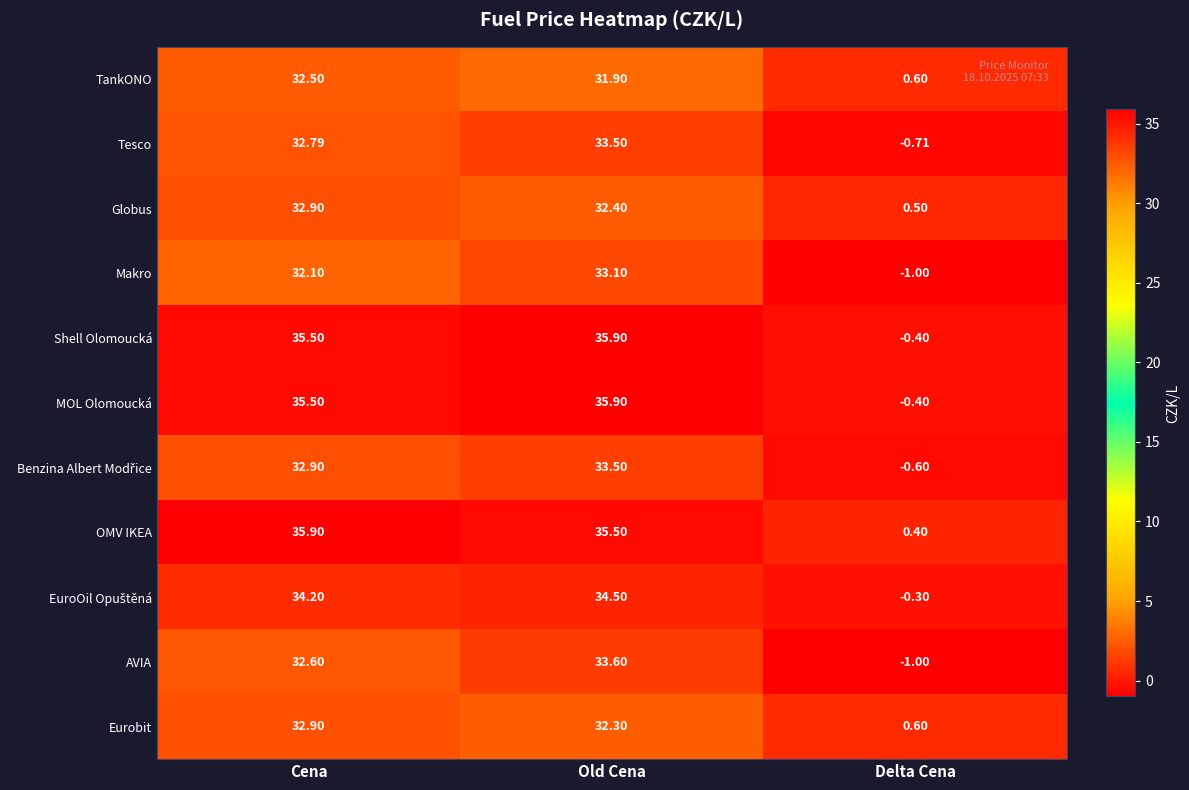

What is the total value across all series at Old Cena?

372.1